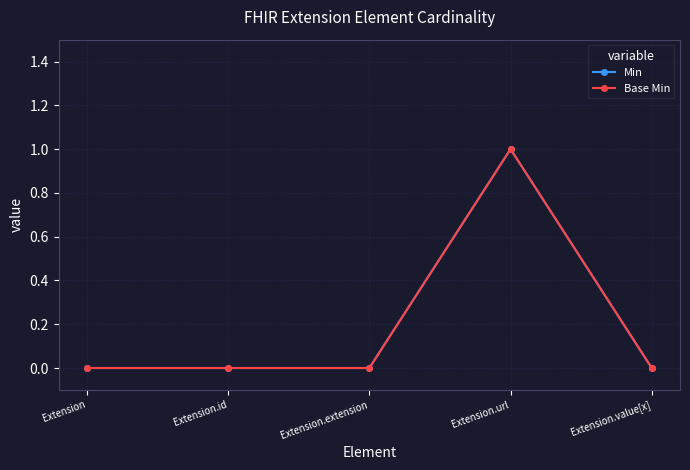

Which series has the largest range (max minus min)?

Min